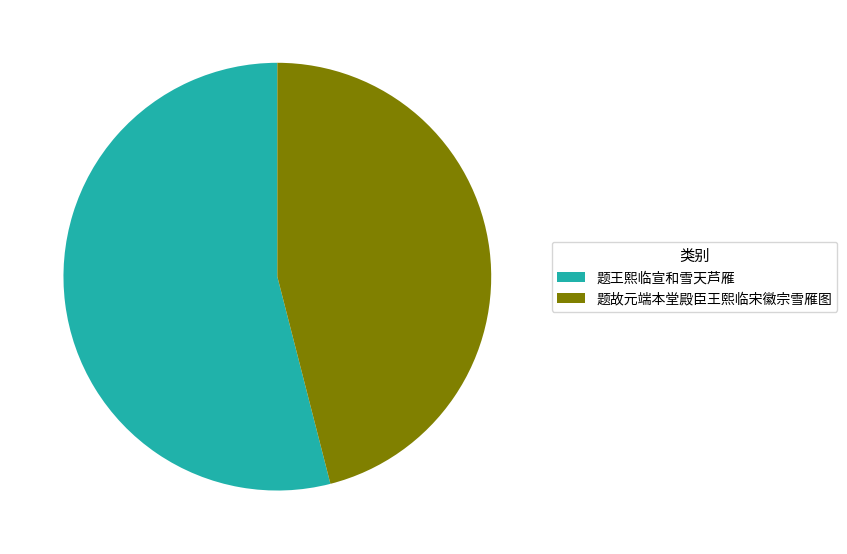

What is the ratio of the value at 题故元端本堂殿臣王熙临宋徽宗雪雁图 to the value at 题王熙临宣和雪天芦雁?

0.9